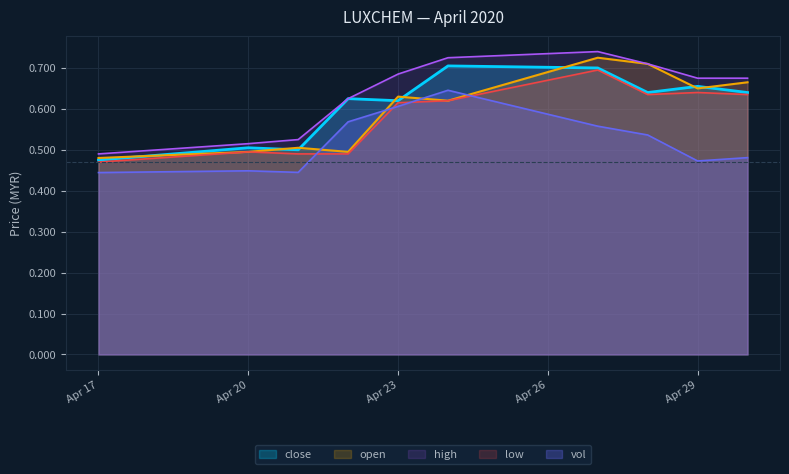

Reading right to left, extract all data points from this chart.

close: 0.6	0.7	0.6	0.7	0.7	0.6	0.6	0.5	0.5	0.5
open: 0.7	0.7	0.7	0.7	0.6	0.6	0.5	0.5	0.5	0.5
high: 0.7	0.7	0.7	0.7	0.7	0.7	0.6	0.5	0.5	0.5
low: 0.6	0.6	0.6	0.7	0.6	0.6	0.5	0.5	0.5	0.5
vol: 0.5	0.5	0.5	0.6	0.6	0.6	0.6	0.4	0.4	0.4